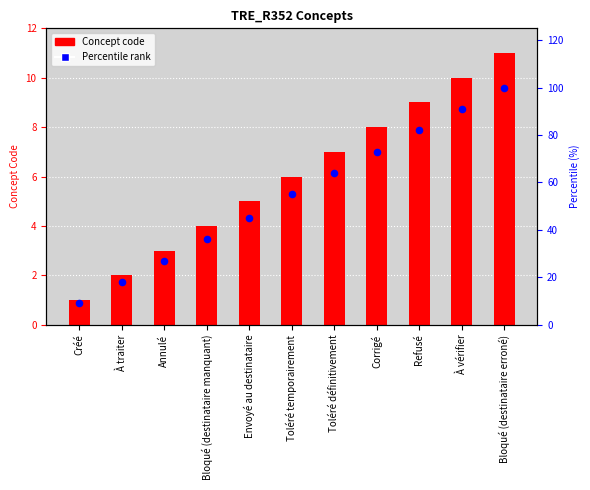

Is the value of Percentile rank at Corrigé greater than the value of Concept at Refusé?

Yes